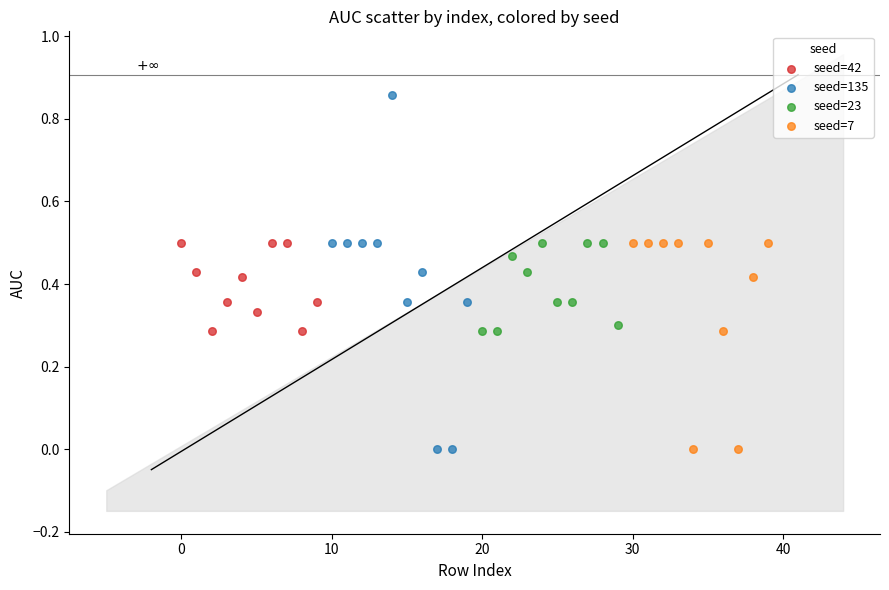

Which series has the widest spread of Y values?

seed=135